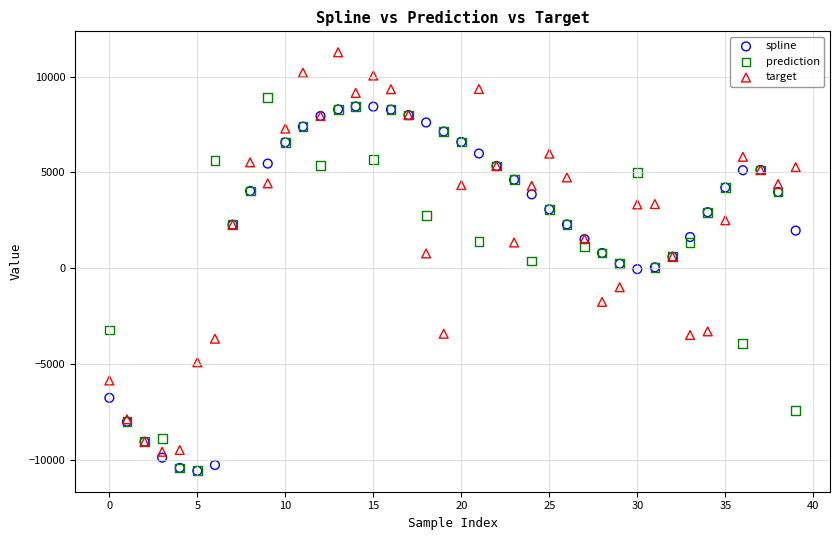

What are all the series names shown in the legend?

spline, prediction, target